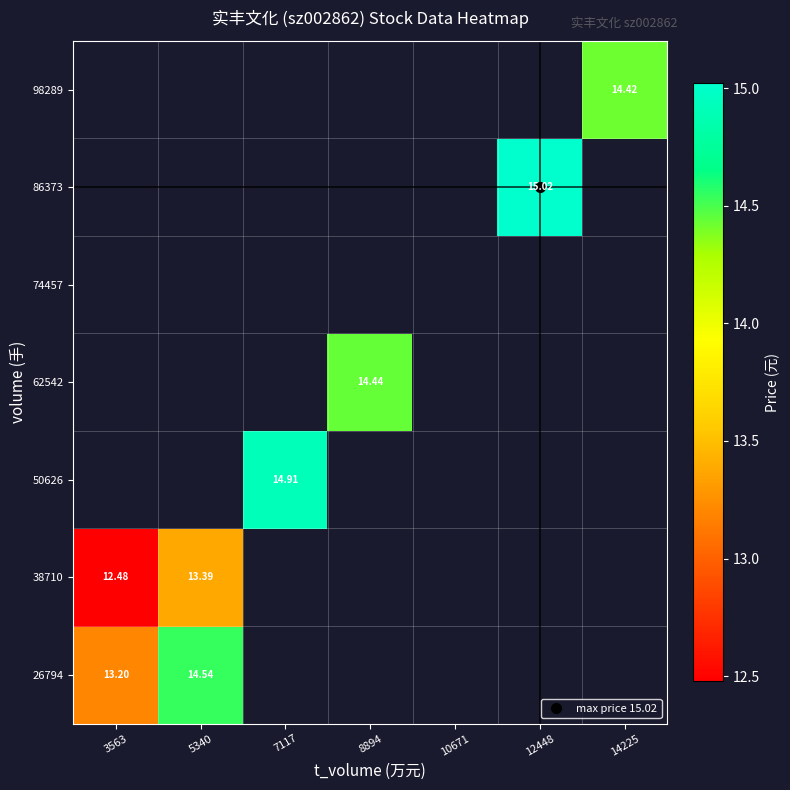

How many values in the 62542 series exceed 14?

1